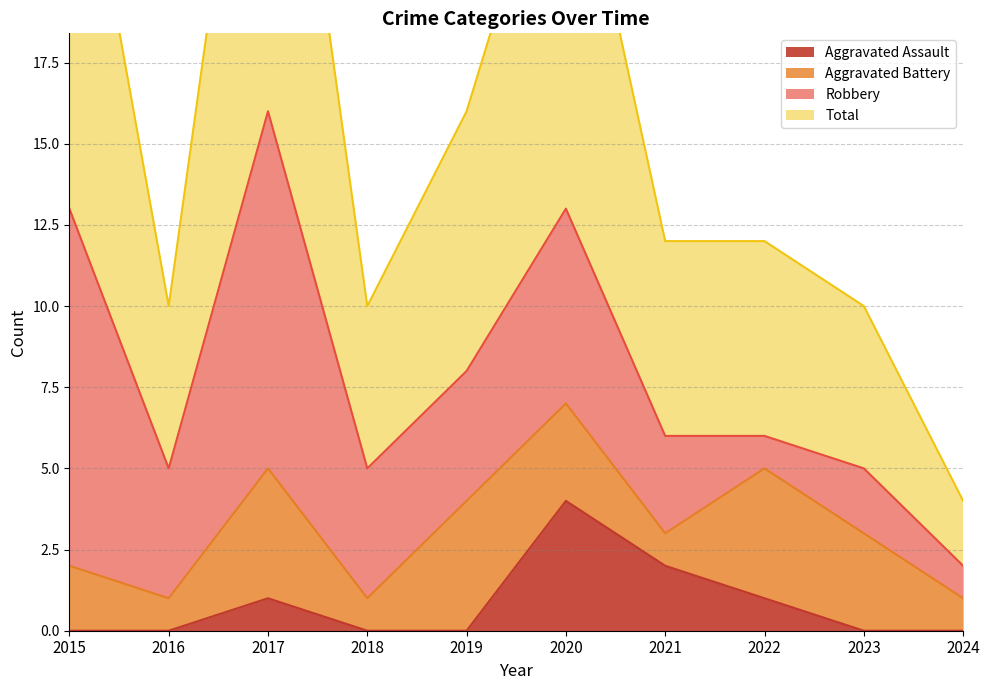

Rank the categories by Aggravated Assault value from lowest to highest.

2015, 2016, 2018, 2019, 2023, 2024, 2017, 2022, 2021, 2020